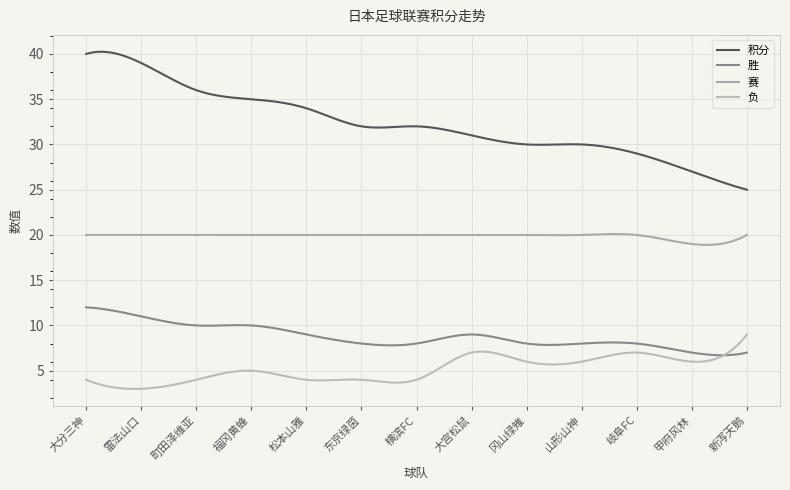

Where is 赛 nearest to the value 19?

甲府风林